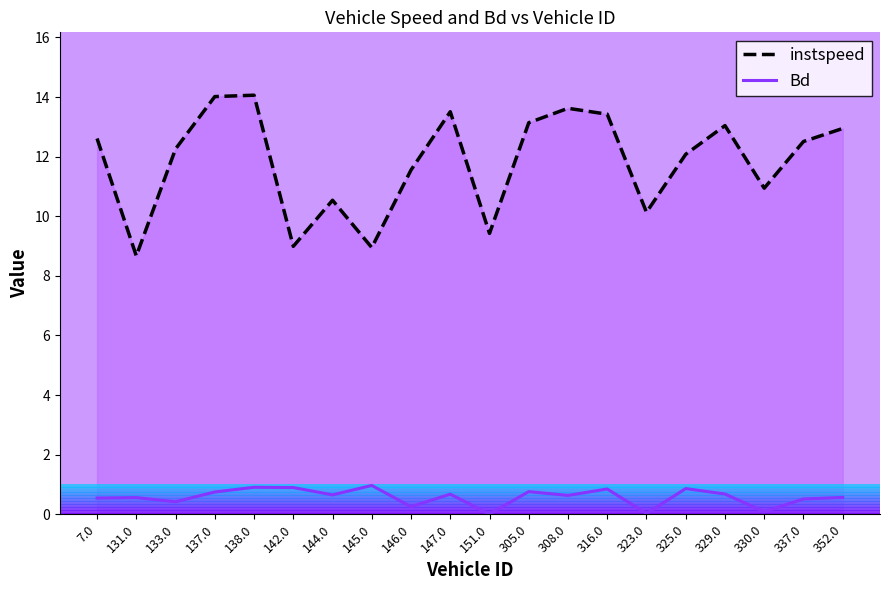

Which series has the largest total across all categories?

instspeed